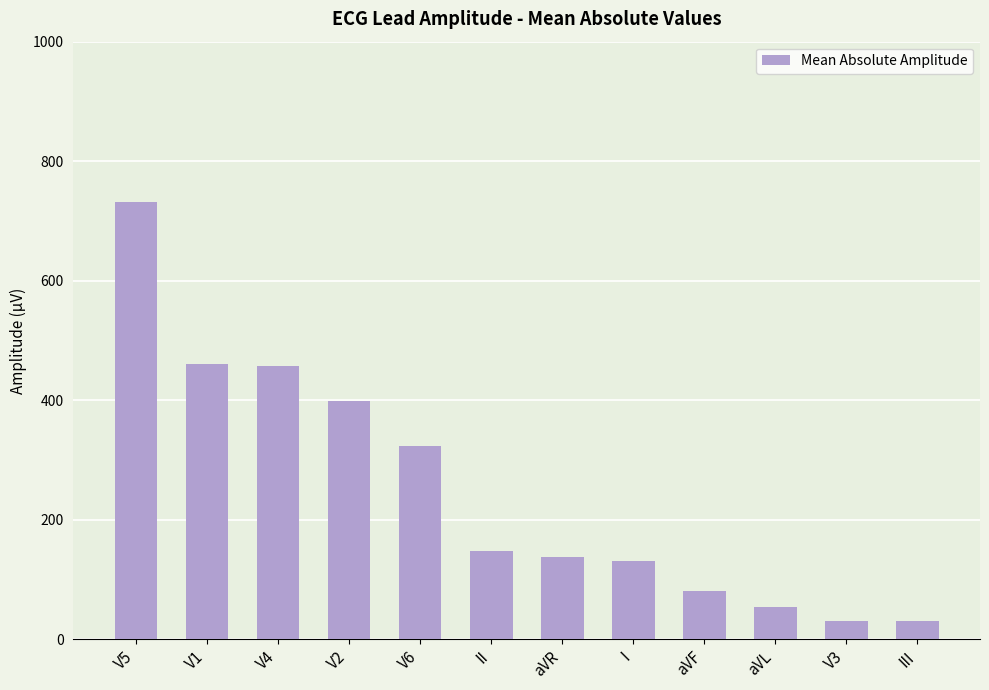

What is the smallest value displayed?

29.8